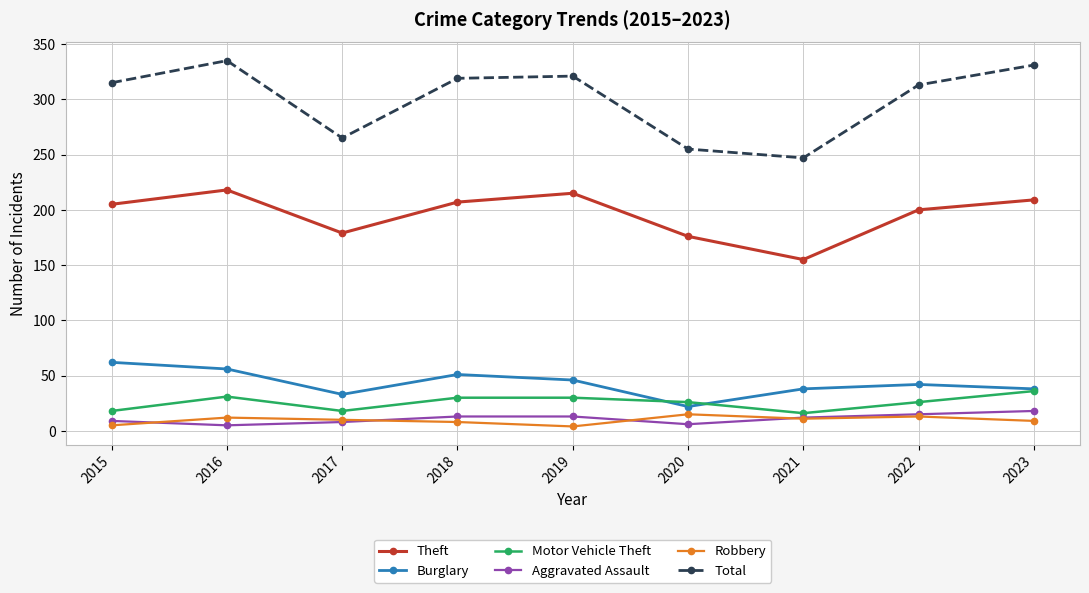

What is the value of the Theft point at the 8th from the left?

200